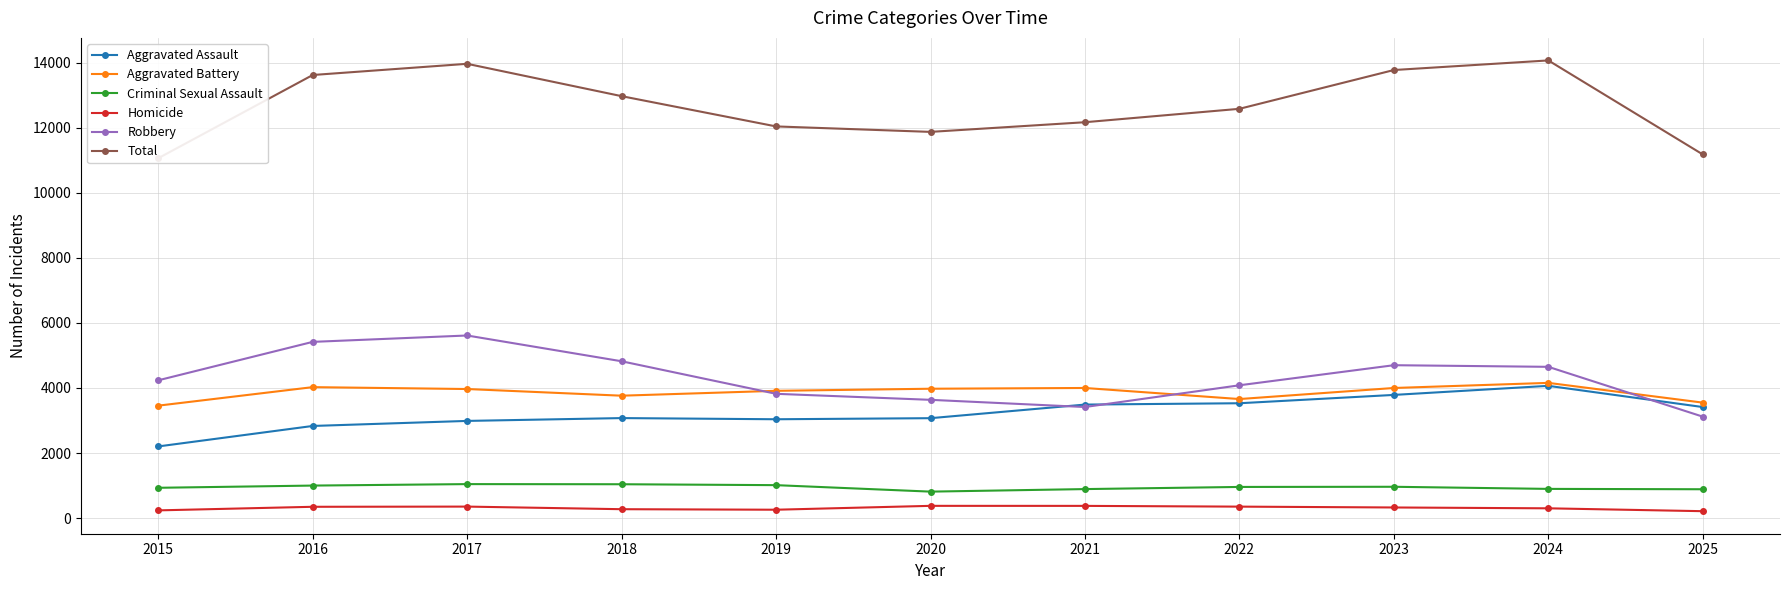

At which category does Total reach its first local valley?

2020